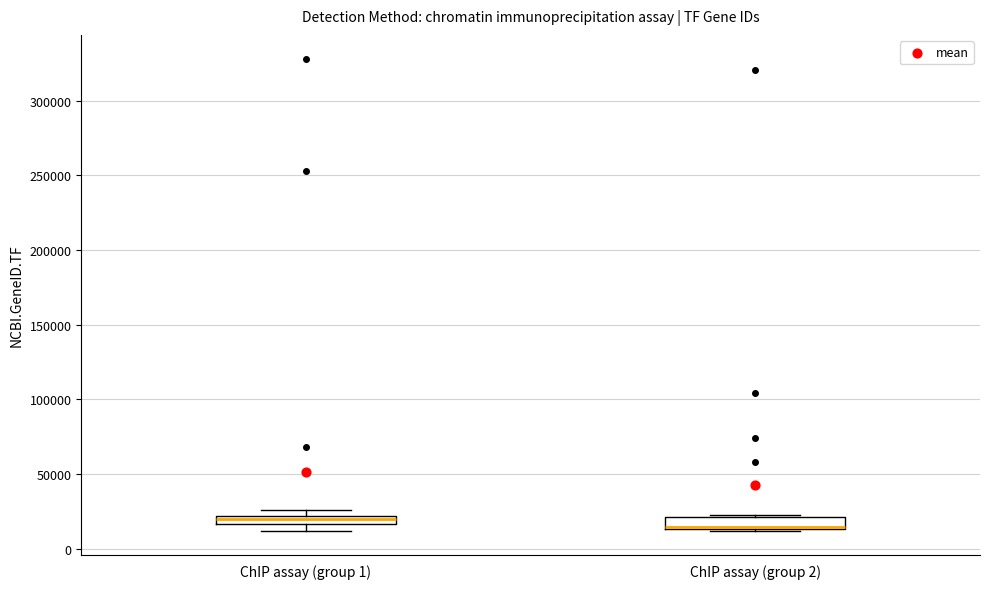

Where is the lower edge of the box for ChIP assay (group 2) on the y-axis? The values are not printed on the chart, so give them approximately, as read against the axis.

15000